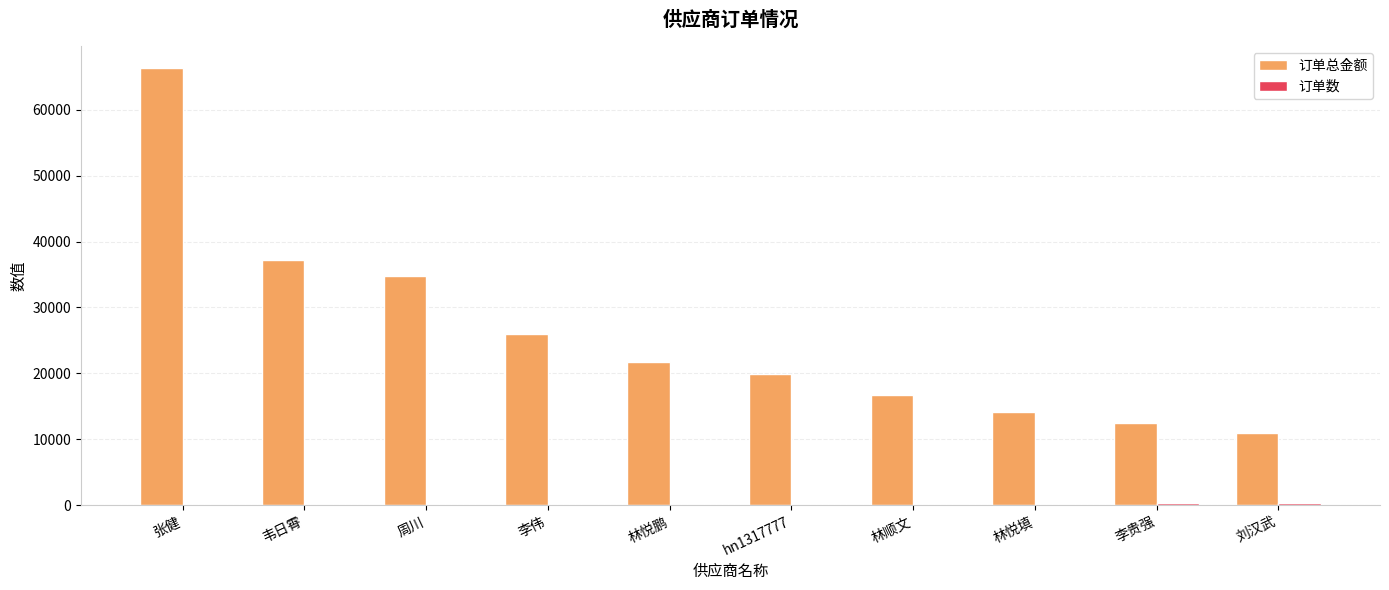

Which series has the largest range (max minus min)?

订单总金额